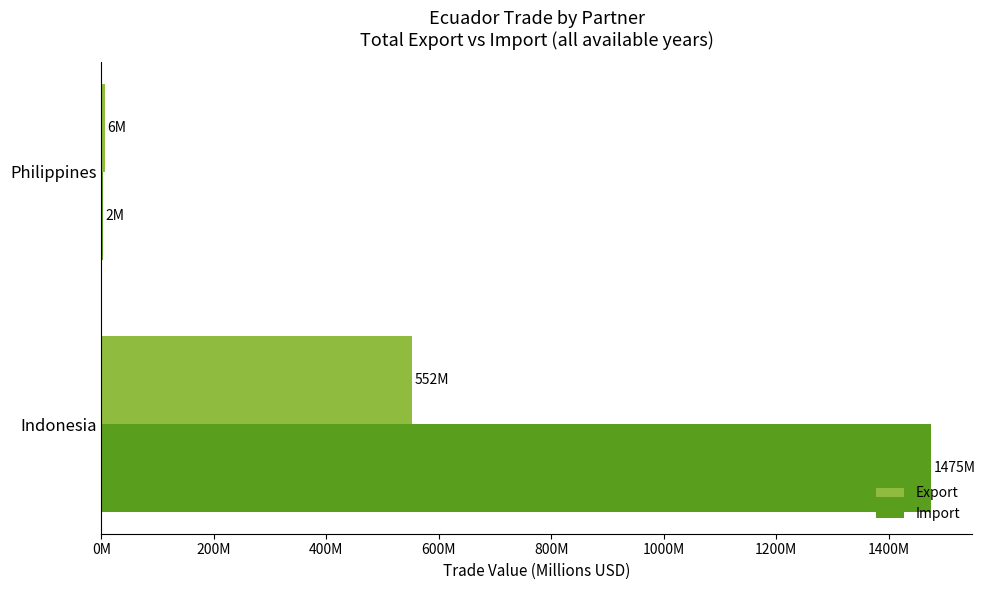

List the series in order of their overall mean, lowest first.

Export, Import